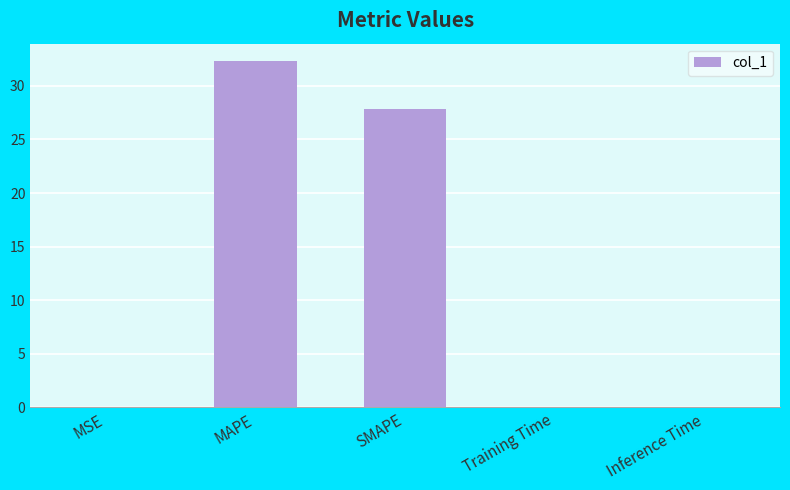

True or false: the data shows 19.0 at MAPE.

False